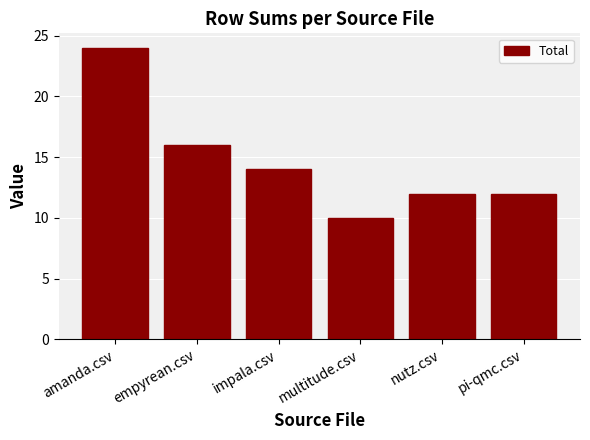

Reading left to right, extract all data points from this chart.

amanda.csv=24	empyrean.csv=16	impala.csv=14	multitude.csv=10	nutz.csv=12	pi-qmc.csv=12